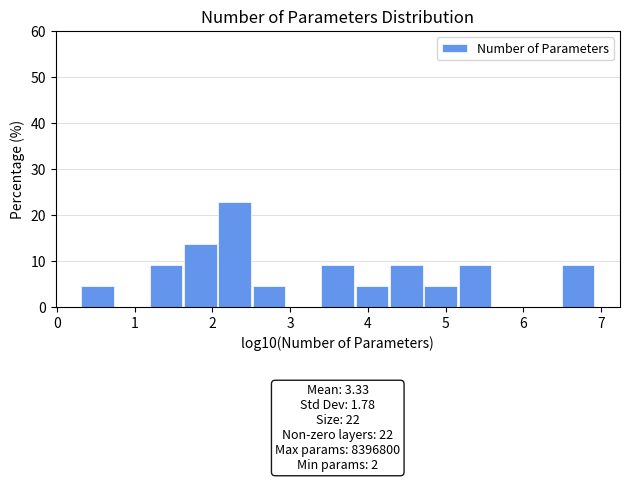

Which range on the x-axis has the tallest bar?

2.1 to 2.5